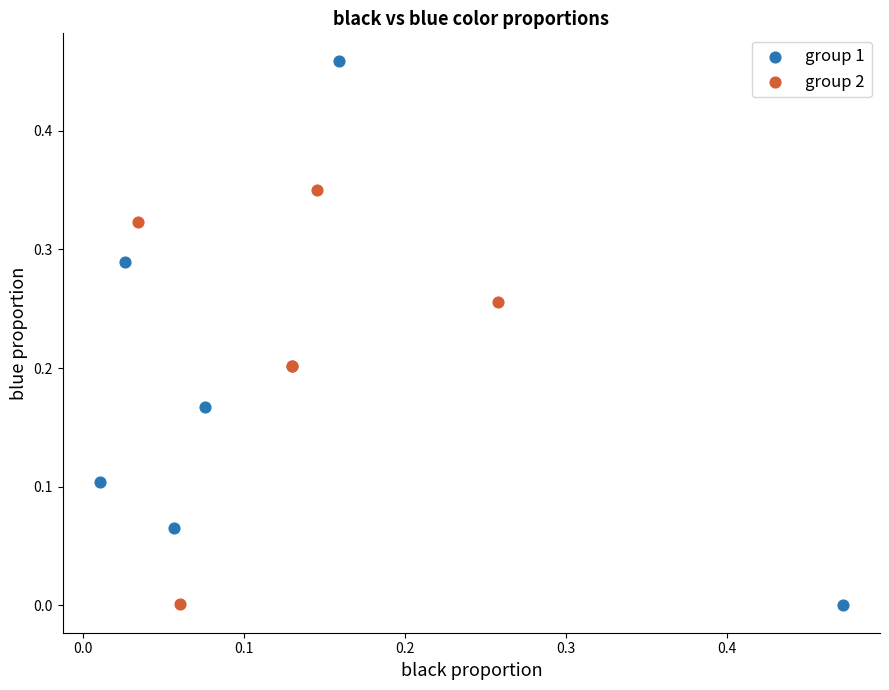

Which series reaches the maximum Y coordinate?

group 1